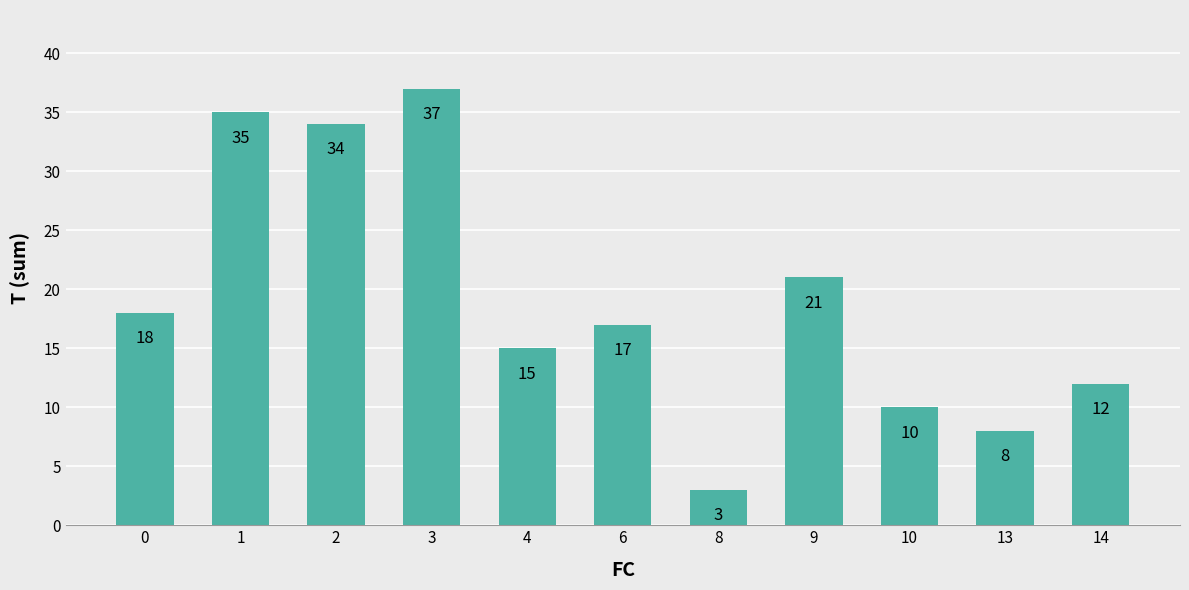

Are the bars horizontal?

No